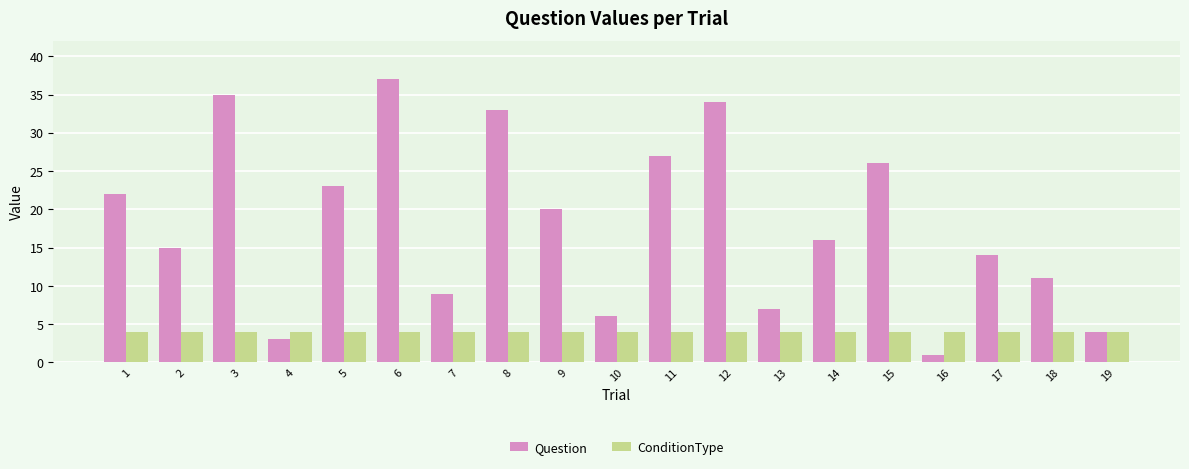

What is the total value across all series at 4?

7